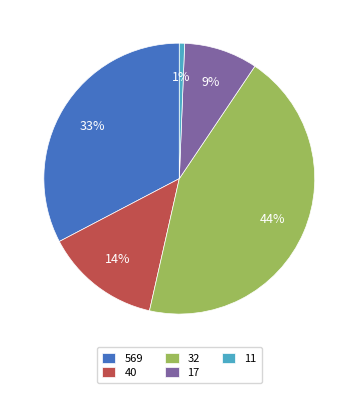

Combined, do 11 and 32 account for over 50%?

No